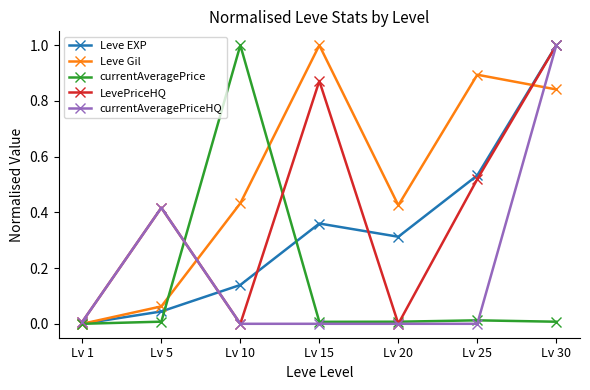

Which series has the largest total across all categories?

Leve Gil